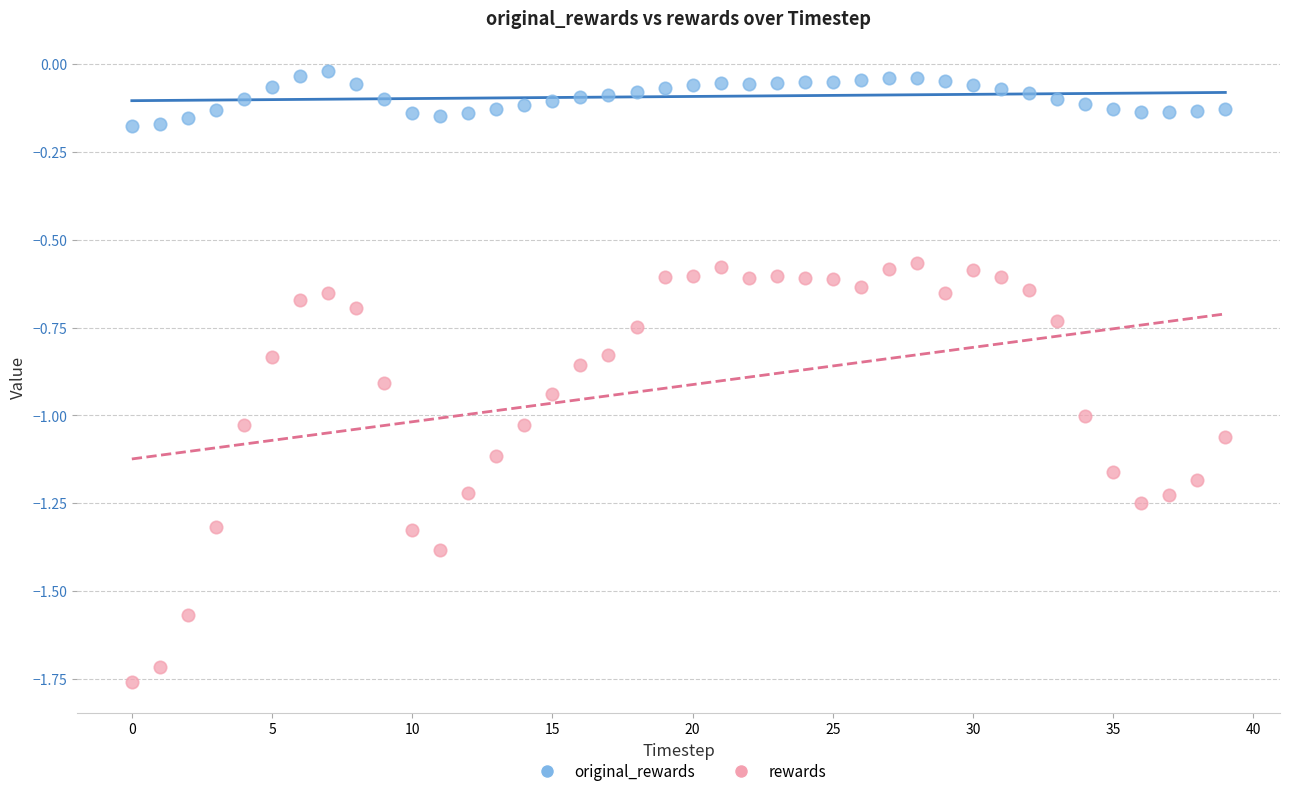

Which series reaches the maximum Y coordinate?

original_rewards